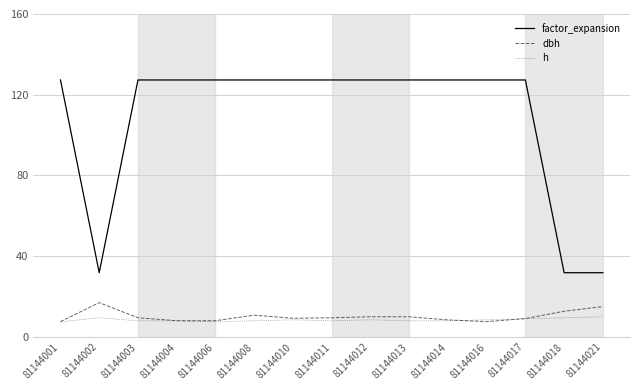

Is the value of factor_expansion at 81144001 greater than the value of h at 81144003?

Yes